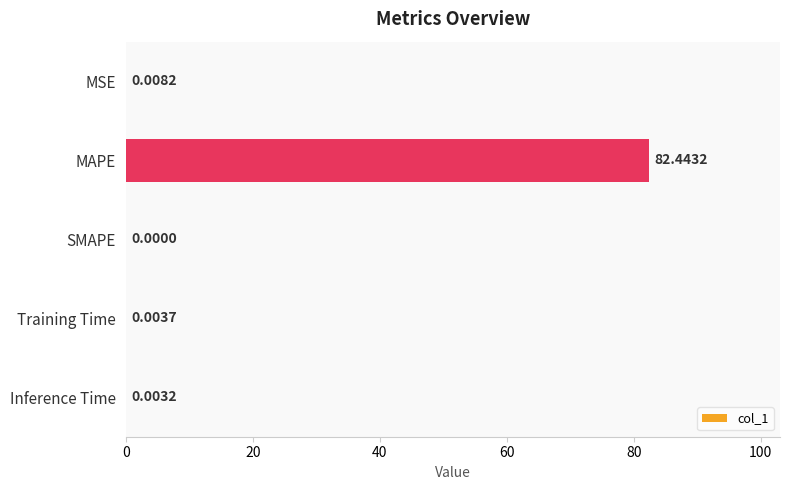

Which label corresponds to the largest value in the chart?

MAPE